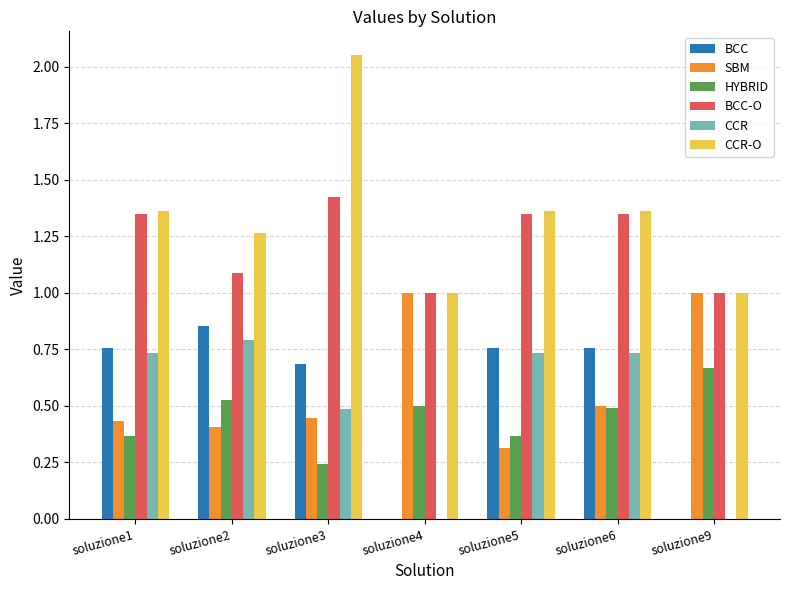

How many categories are shown in the chart?

7